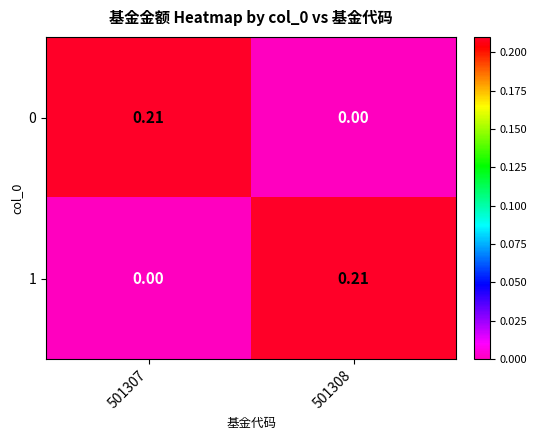

Count the number of categories in the chart.

2